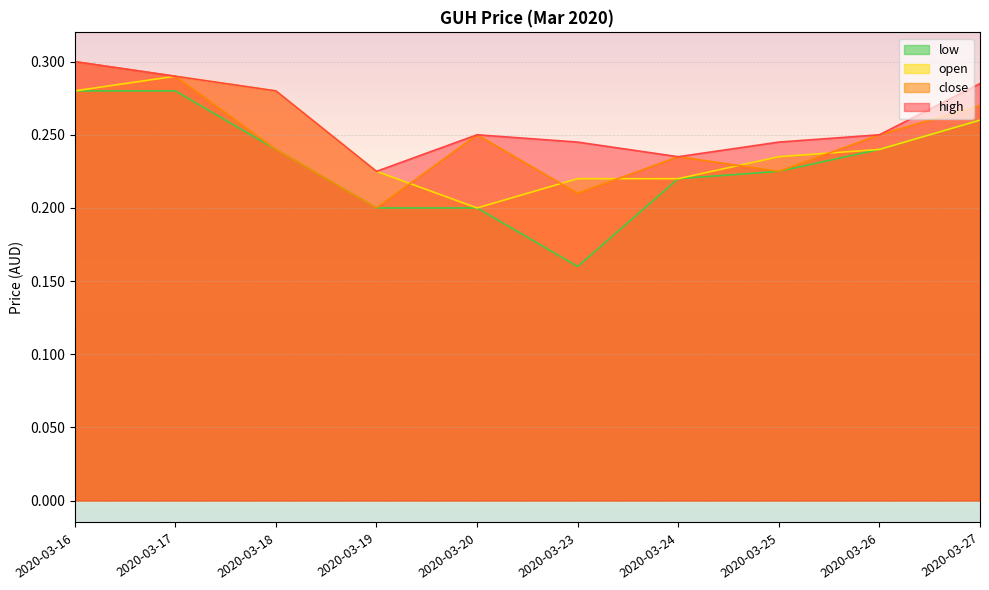

What is the value of the close point at the 9th from the left?

0.2